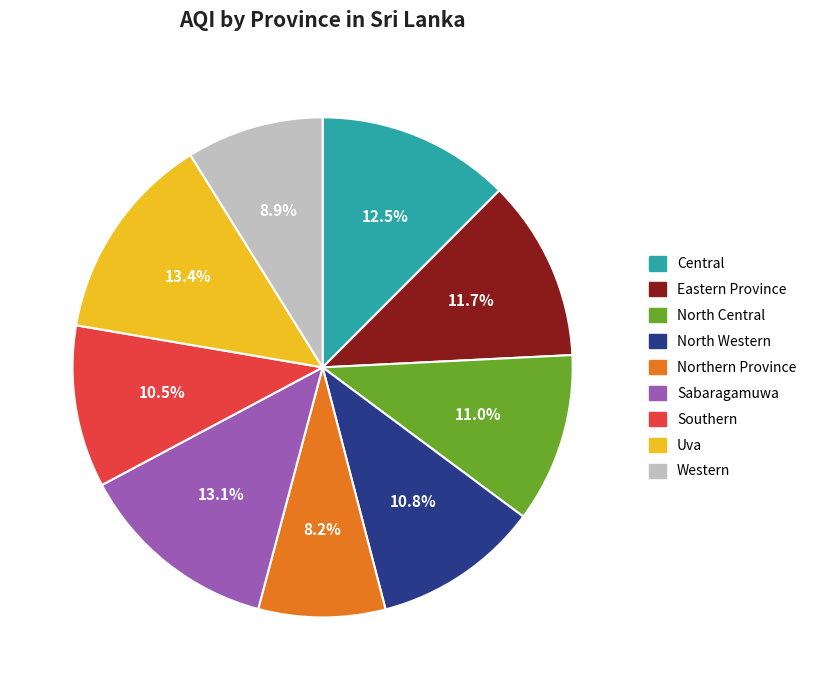

Is there any slice that represents more than half of the pie?

No